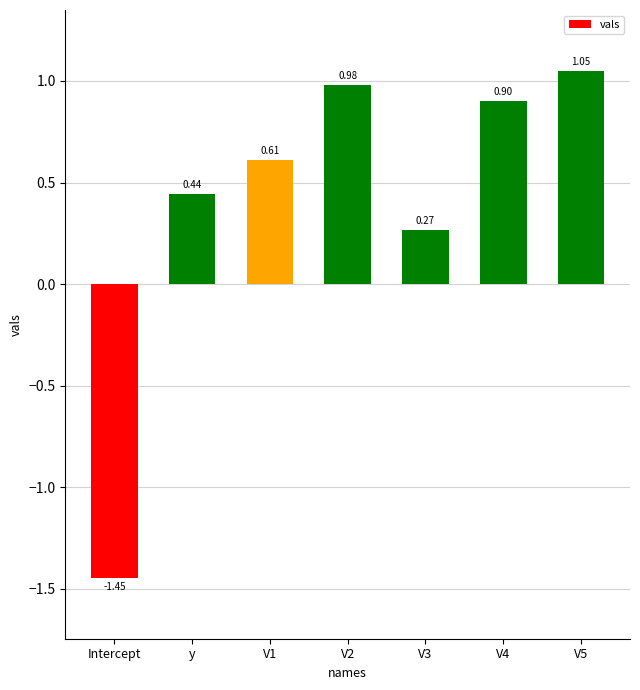

How many bars are there in total?

7